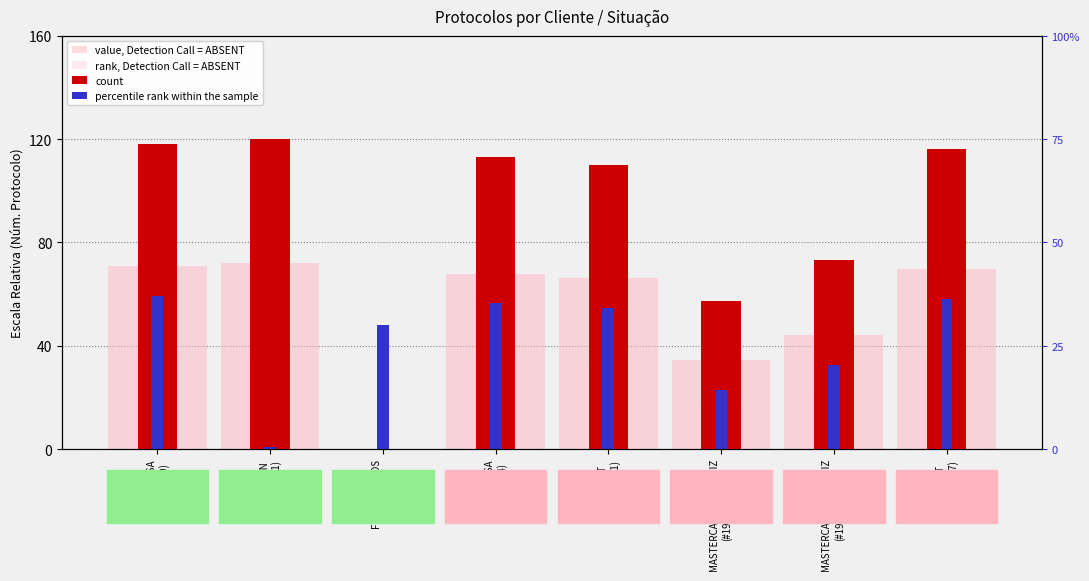

The rank, Detection Call = ABSENT series shows 33.0 at RECKITT
(#1967191). True or false?

True